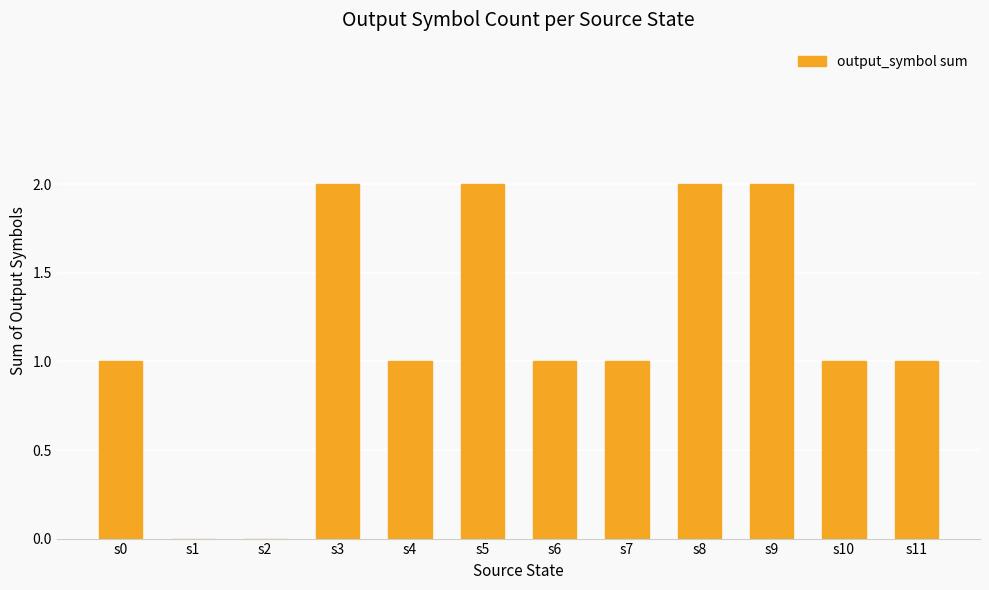

Does the chart contain stacked bars?

No